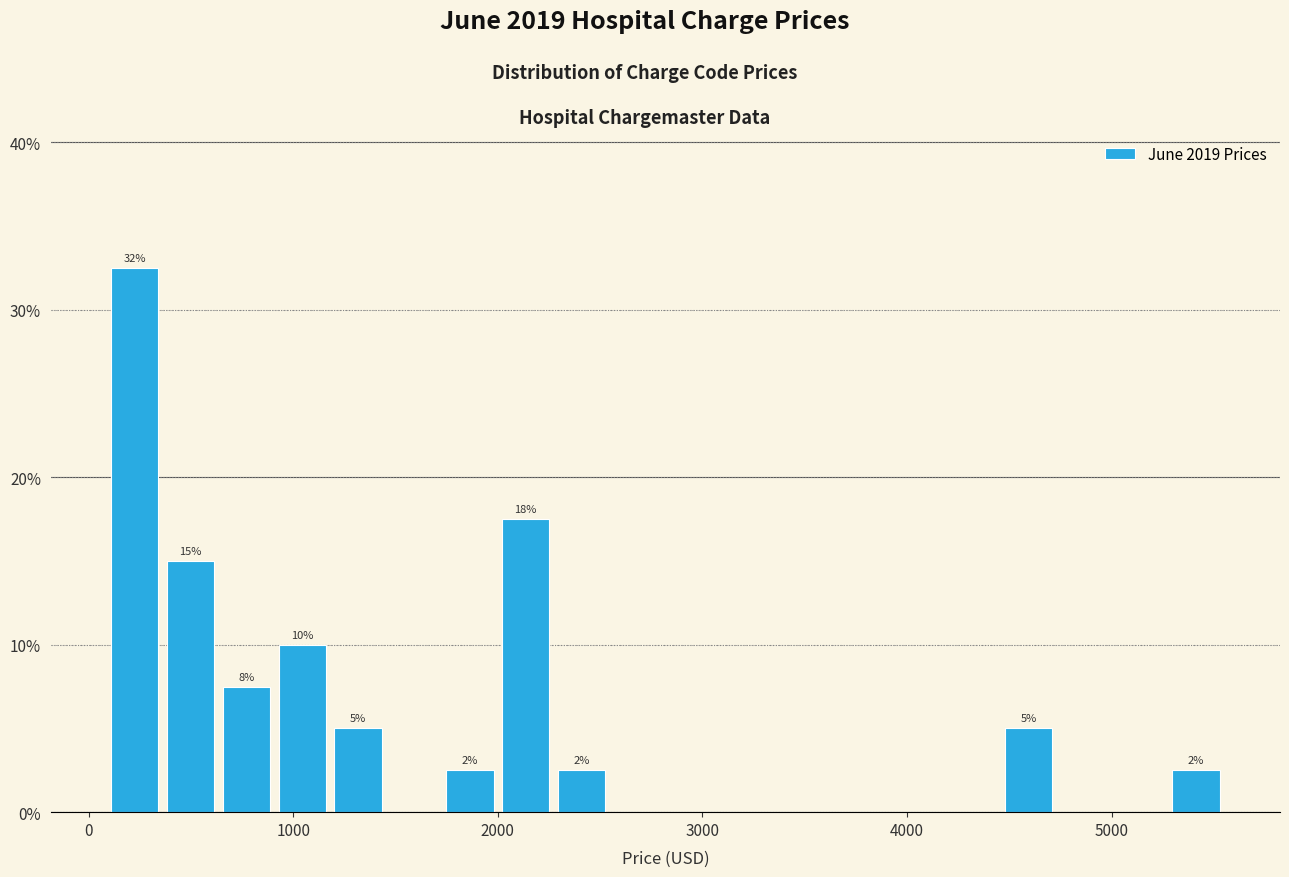

Read against the x-axis, roughly where is the centre of the tallest bar?

200